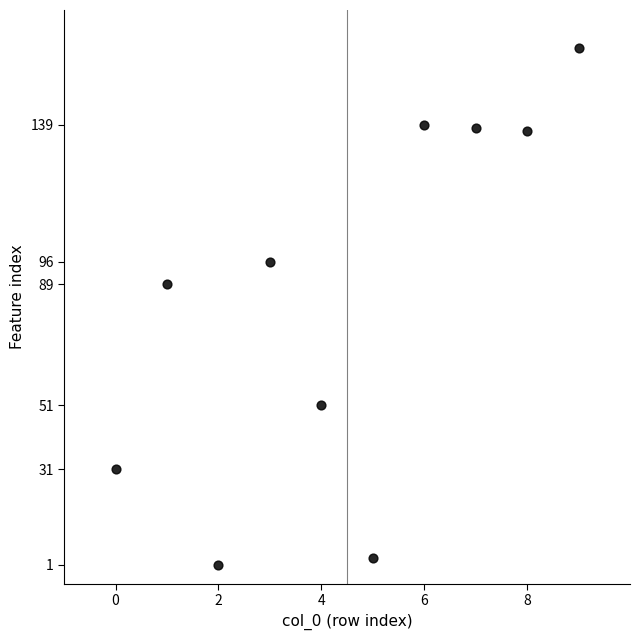

What Y value in the scatter plot is closest to 82?

89